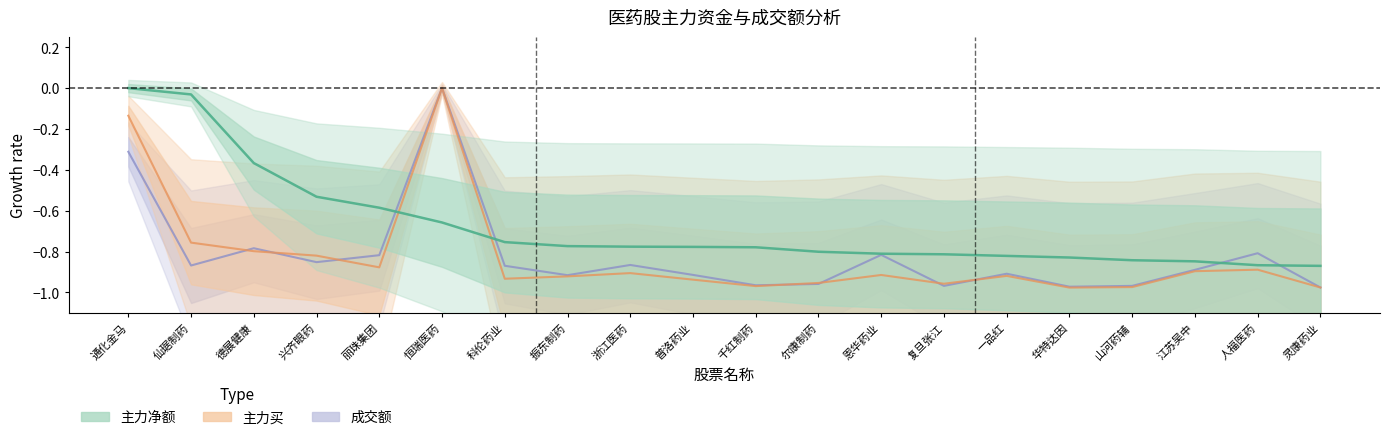

How many interior local peaks does the 主力买 series have?

5